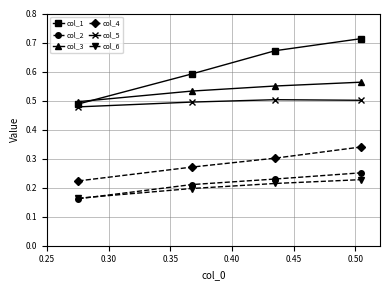

What is the sum of all col_6 values?

0.8